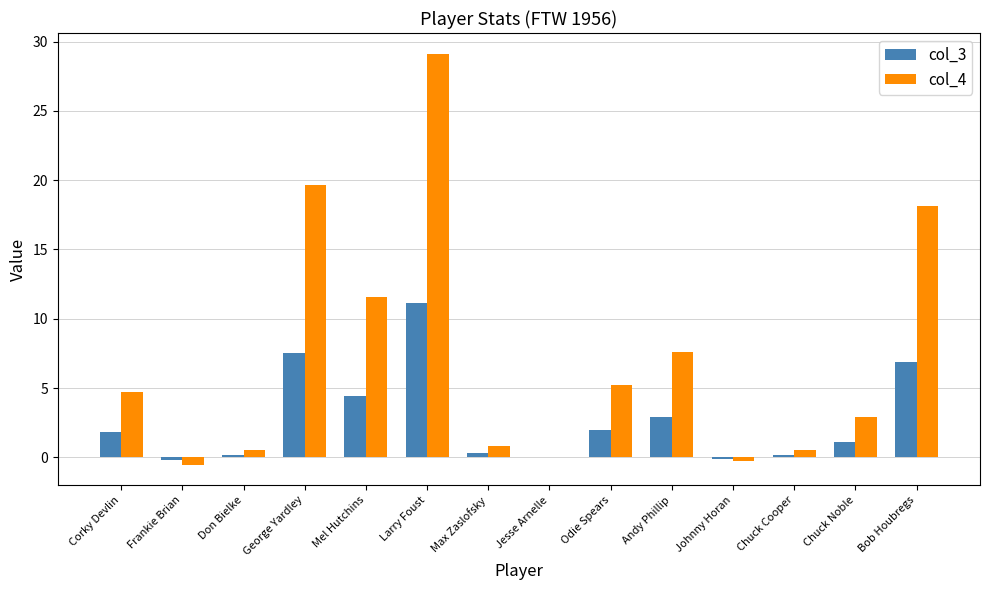

How many categories are shown in the chart?

14